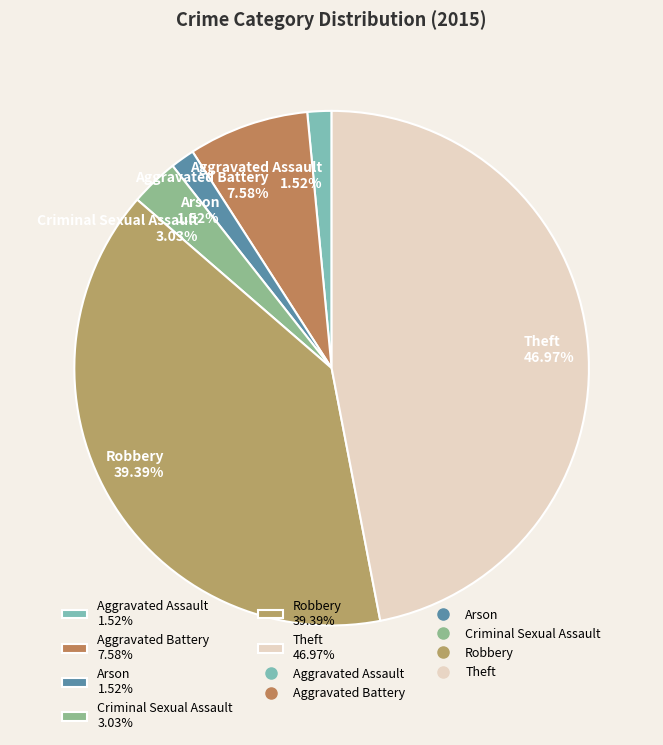

Which category has the biggest portion of the pie?

Theft